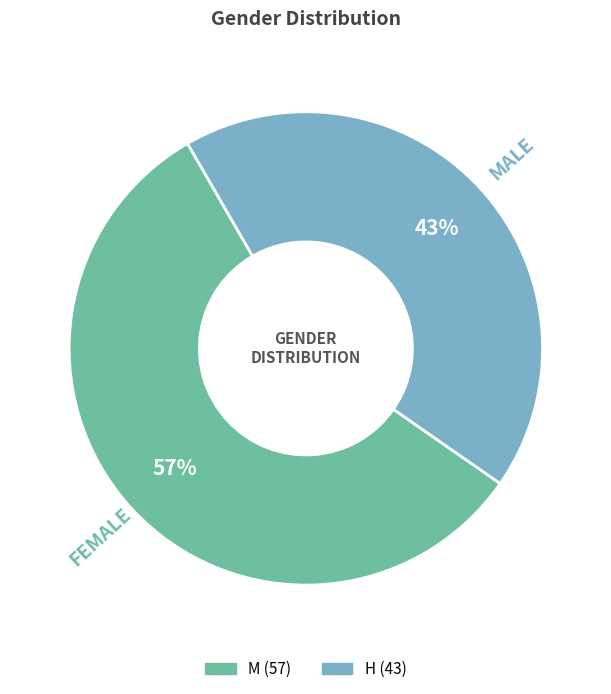

To the nearest percent, what is the average slice percentage?

50%